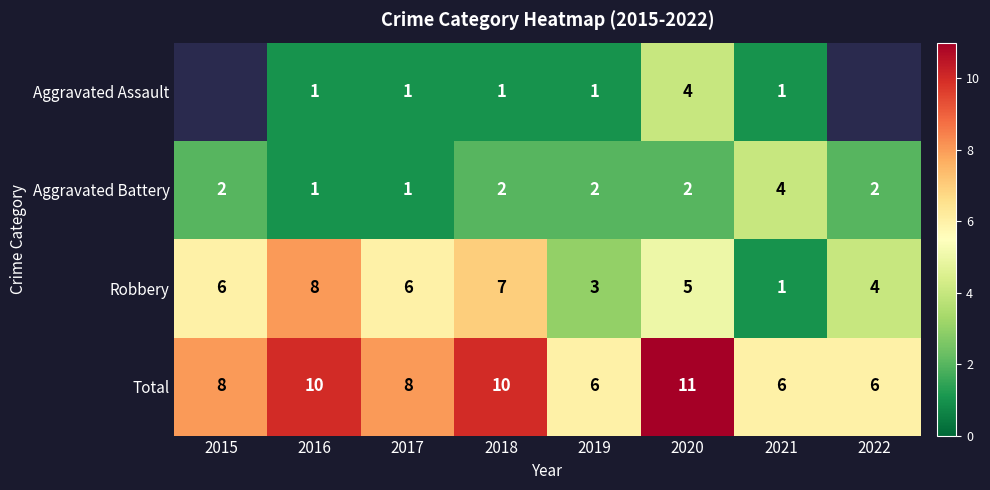

Where is Robbery nearest to the value 4?

2022